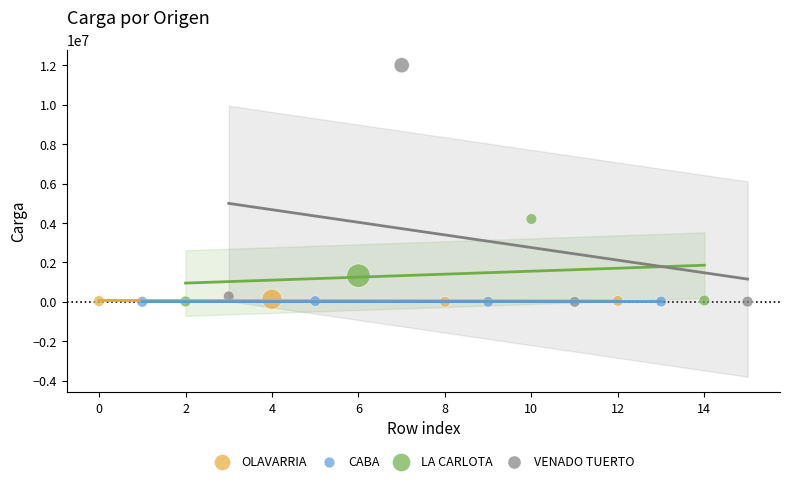

Which series has the largest Y range (max minus min)?

VENADO TUERTO